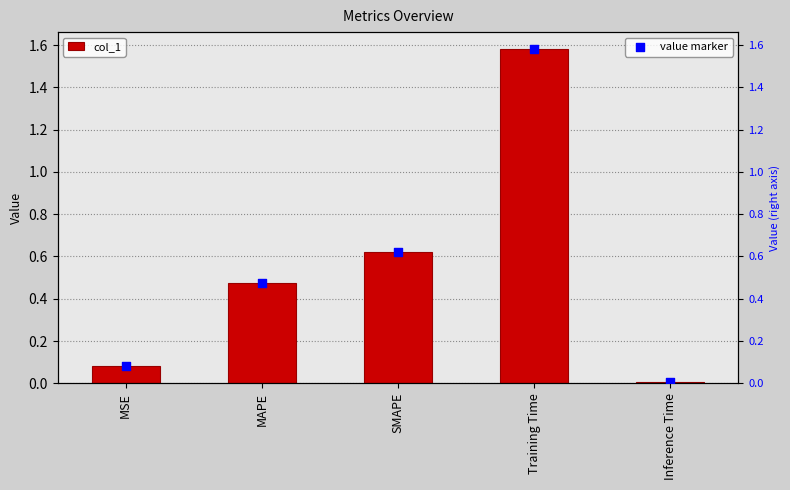

At how many categories does at least one series exceed 0?

5